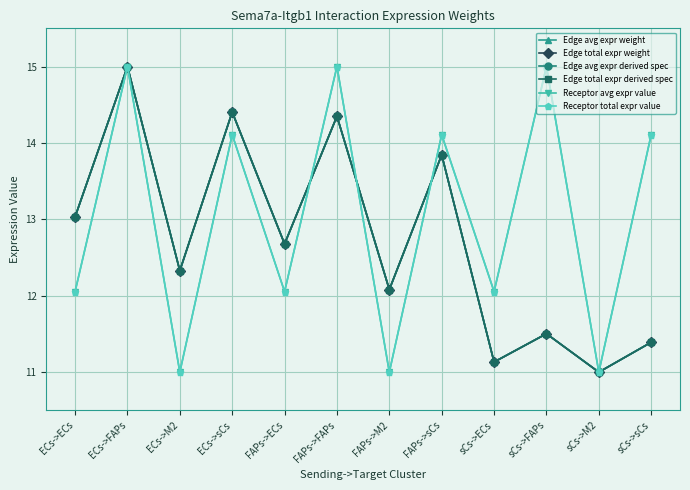

Does the chart have visible grid lines?

Yes